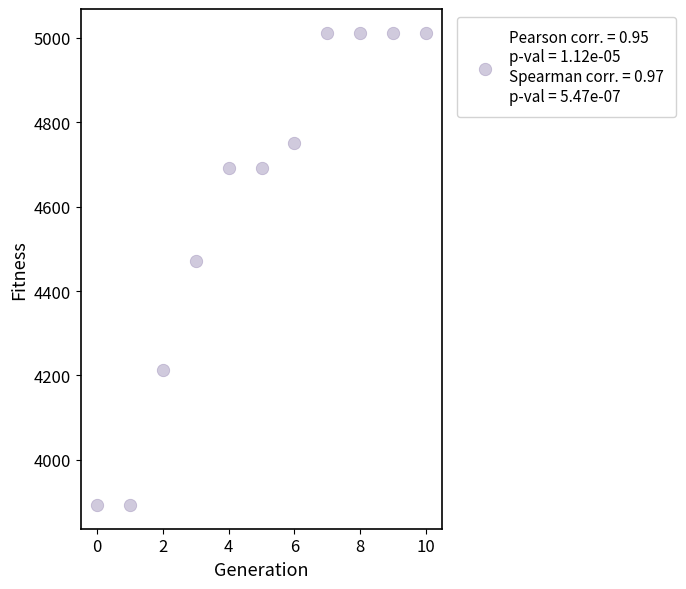

What is the average Y value?

4604